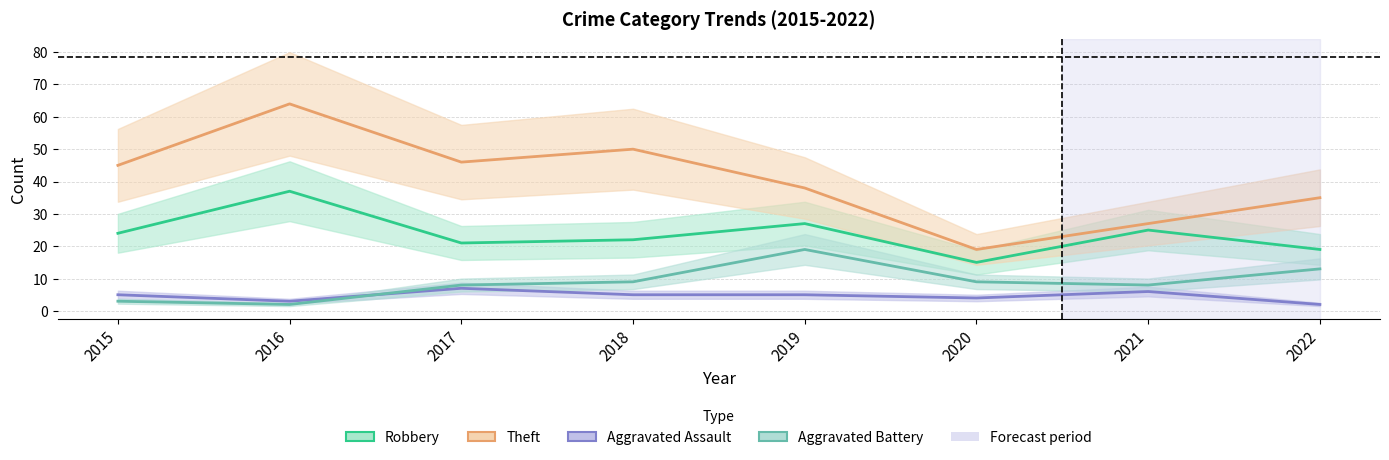

Which series changed the most between 2020 and 2021?

Robbery